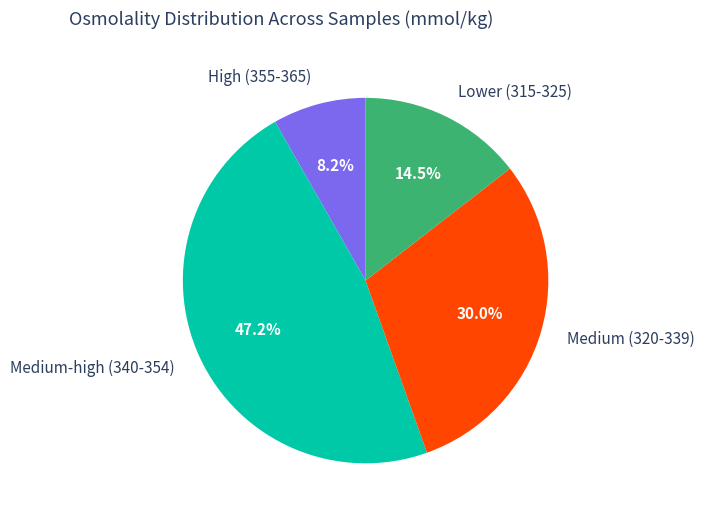

Rank the categories by value from highest to lowest.

Medium-high (340-354), Medium (320-339), Lower (315-325), High (355-365)